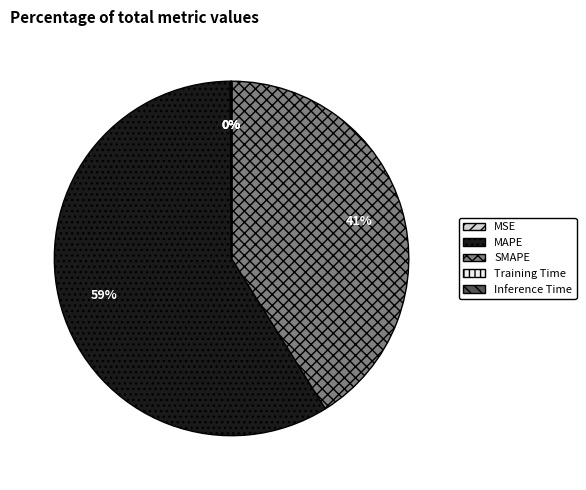

To the nearest percent, what percentage of the pie is MAPE?

59%